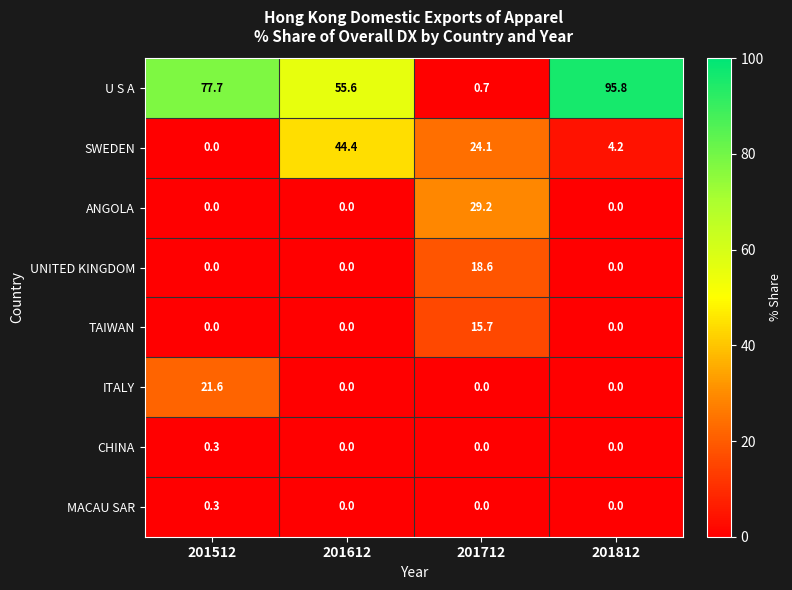

How many data points in U S A are above 77?

2